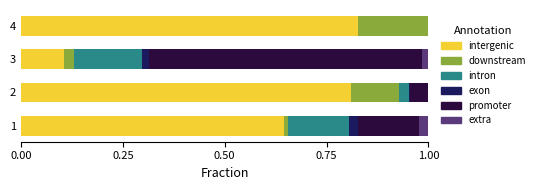

How many series are shown in this chart?

6